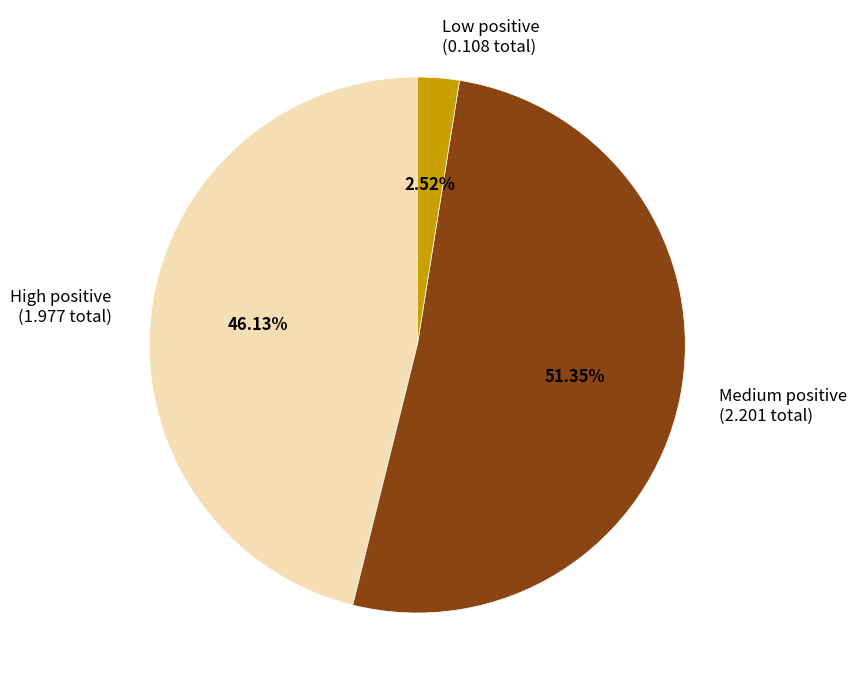

Rank the categories by value from lowest to highest.

Low positive (0.108 total), High positive (1.977 total), Medium positive (2.201 total)